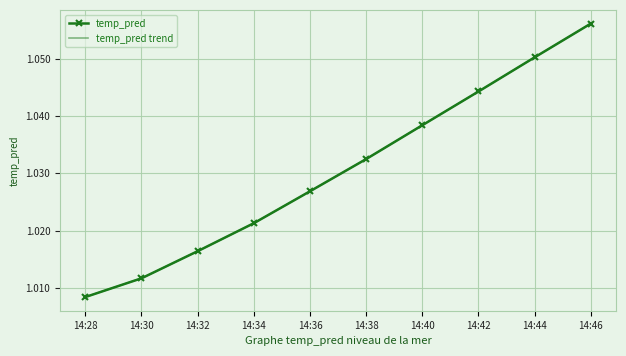

What is the sum of the temp_pred values at 14:32 and 14:38?

2.0